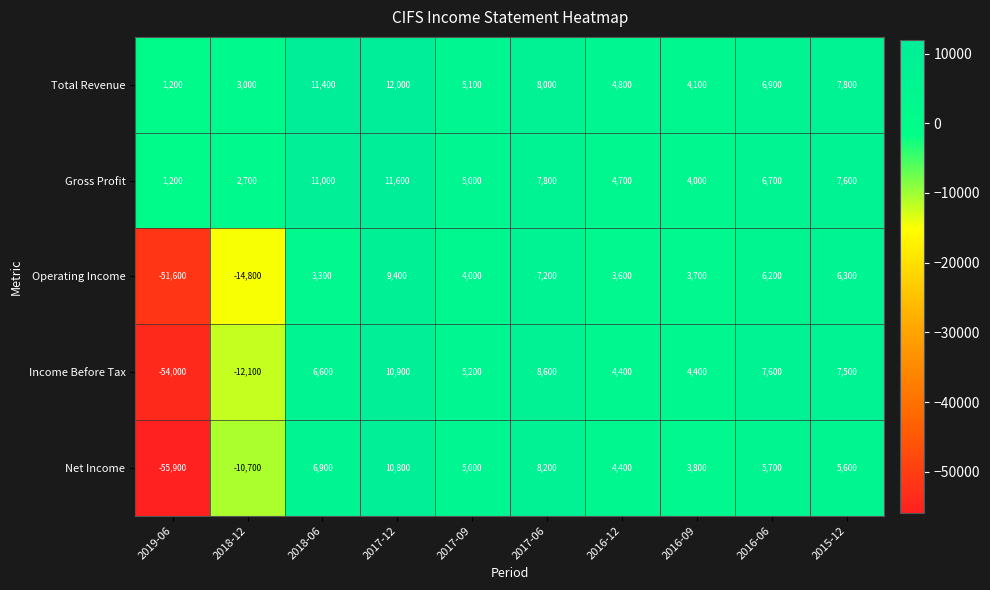

How many data points does each series have?

10